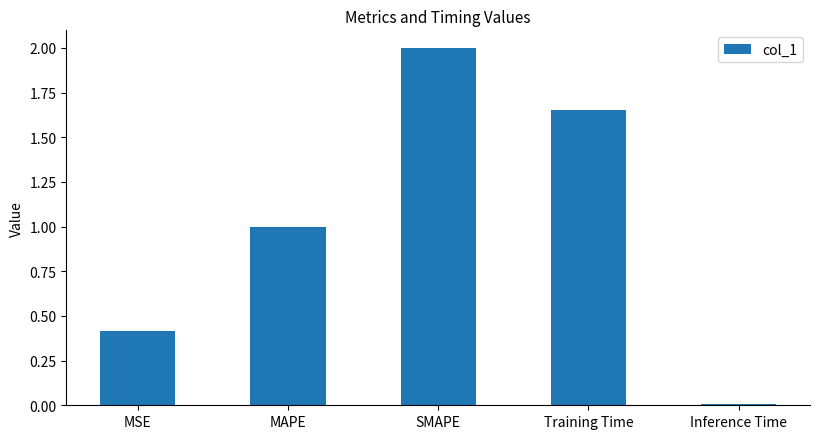

What position from the left is SMAPE?

3